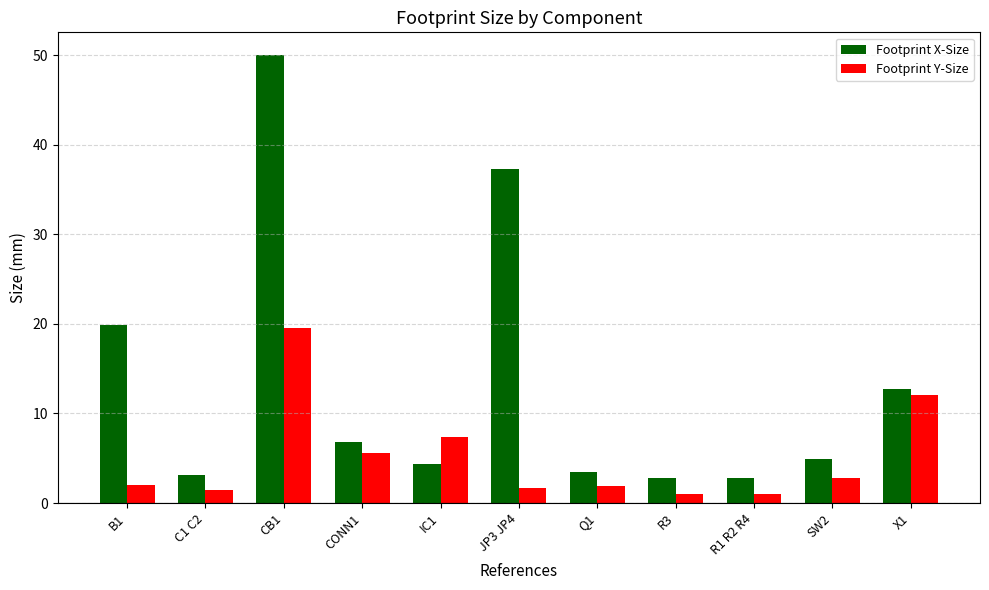

Which series changed the most between C1 C2 and JP3 JP4?

Footprint X-Size